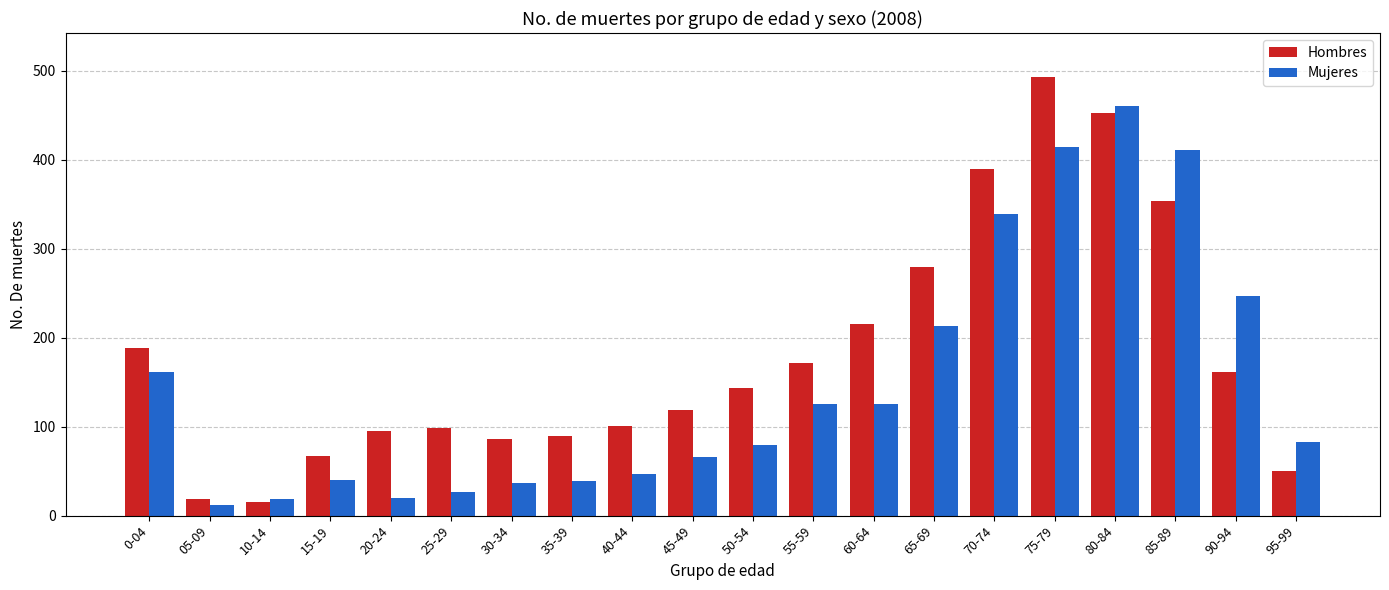

Which series has the largest total across all categories?

Hombres